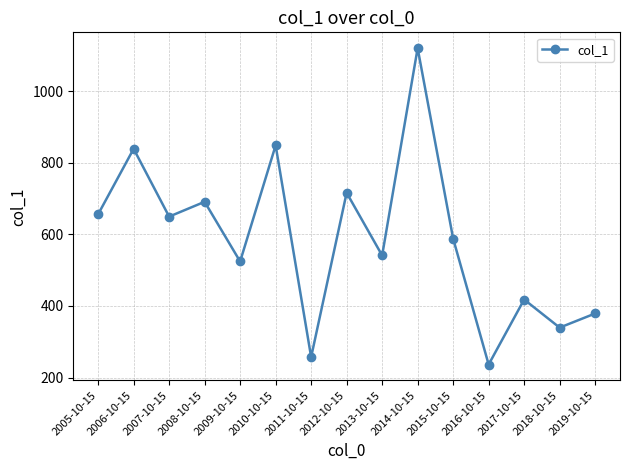

The value at 2009-10-15 is 716.7. True or false?

False